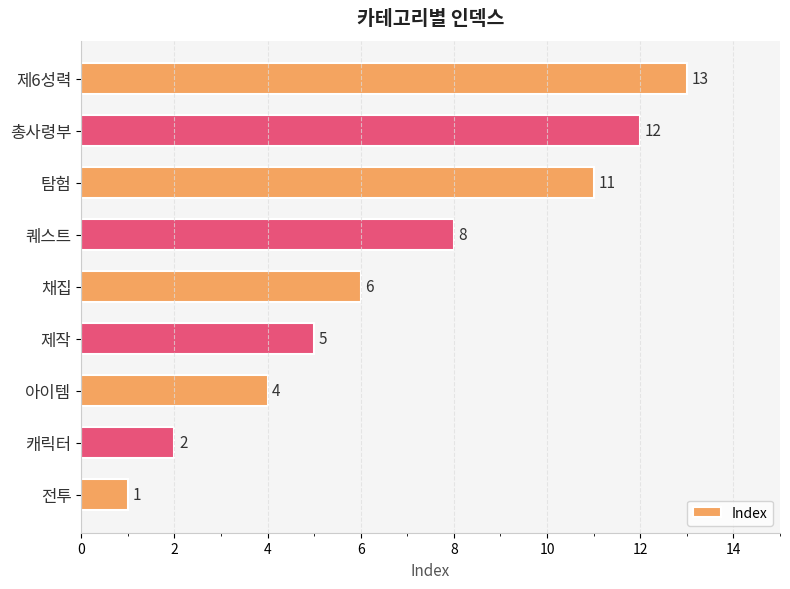

How many categories are shown in the chart?

9